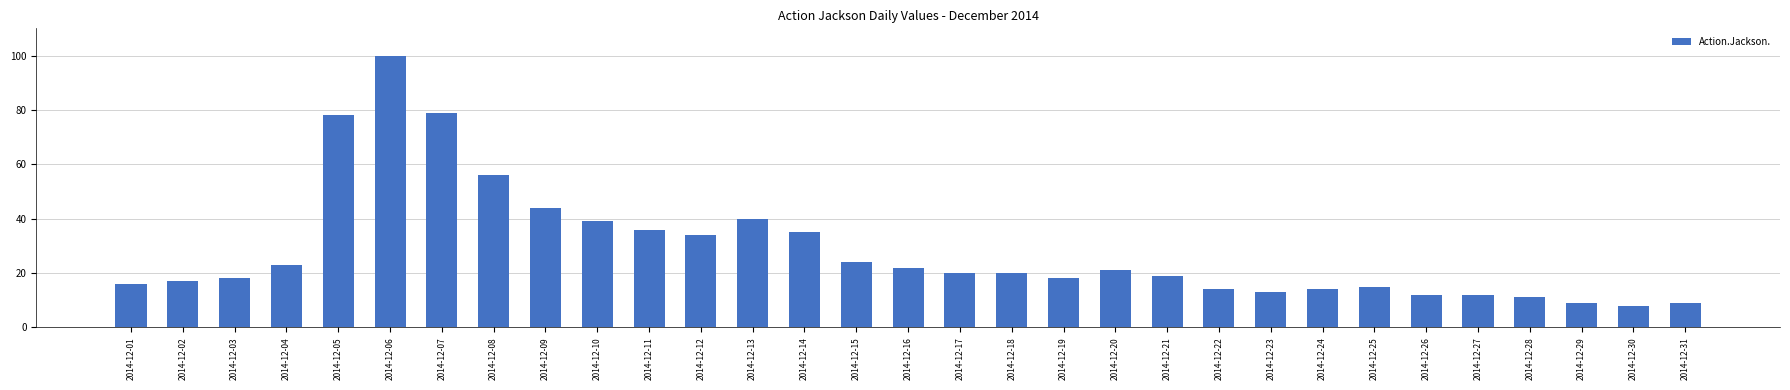

What is the value of the 6th bar from the left?

100